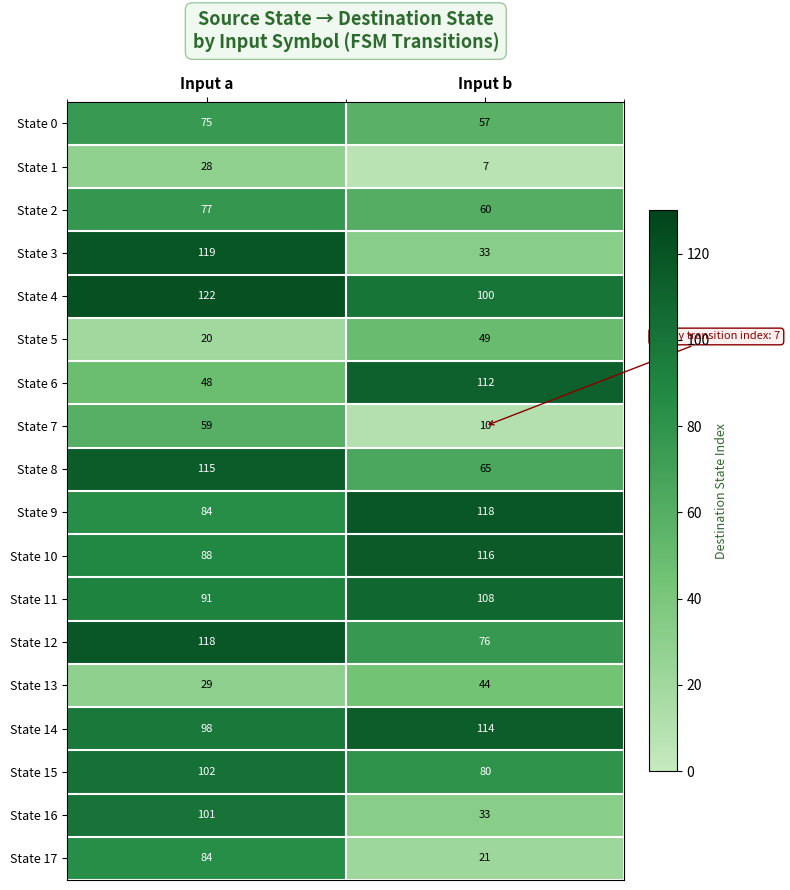

What value does the State 3 series have at Input b?

33